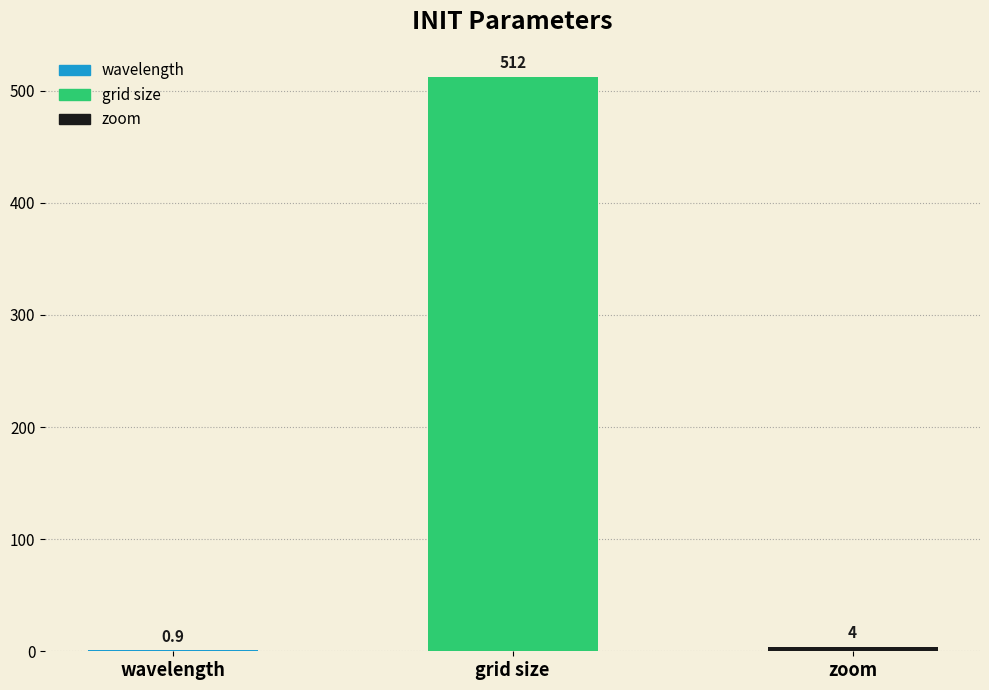

Where is the data nearest to the value 256?

zoom